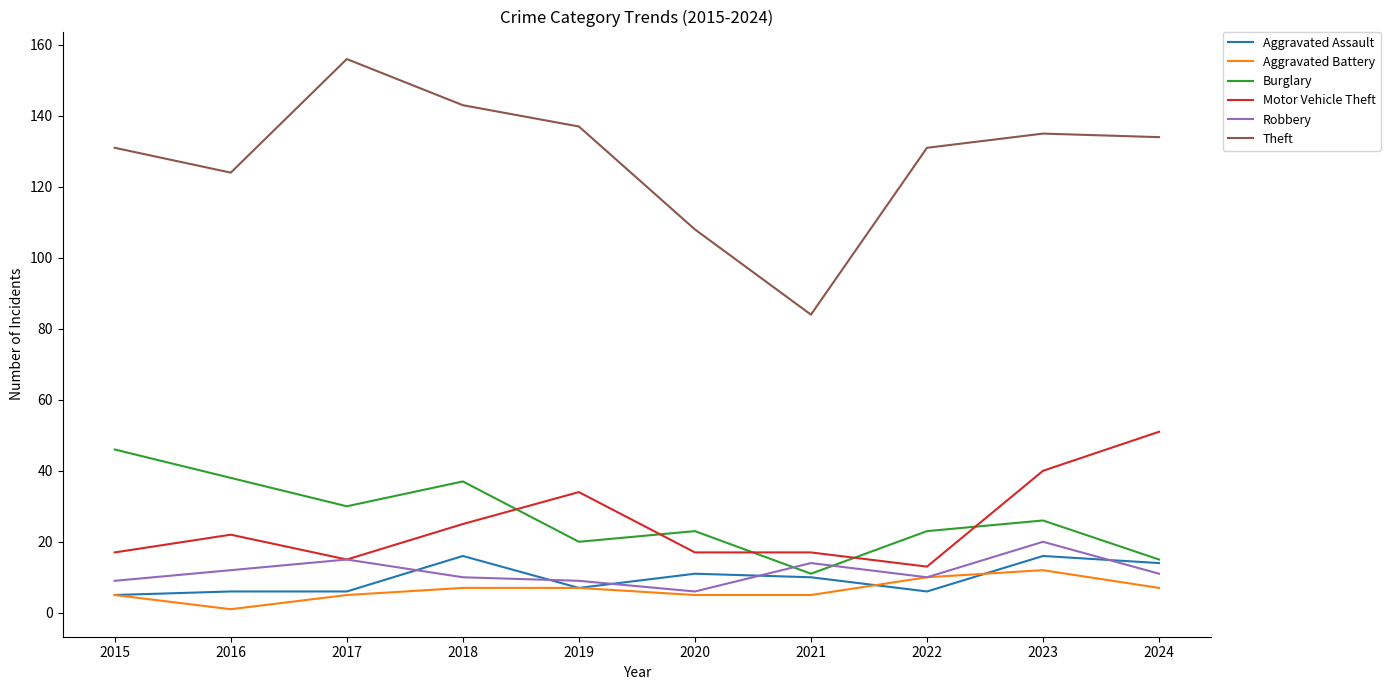

Reading left to right, list all the values displayed in this chart.

Aggravated Assault: 5	6	6	16	7	11	10	6	16	14
Aggravated Battery: 5	1	5	7	7	5	5	10	12	7
Burglary: 46	38	30	37	20	23	11	23	26	15
Motor Vehicle Theft: 17	22	15	25	34	17	17	13	40	51
Robbery: 9	12	15	10	9	6	14	10	20	11
Theft: 131	124	156	143	137	108	84	131	135	134